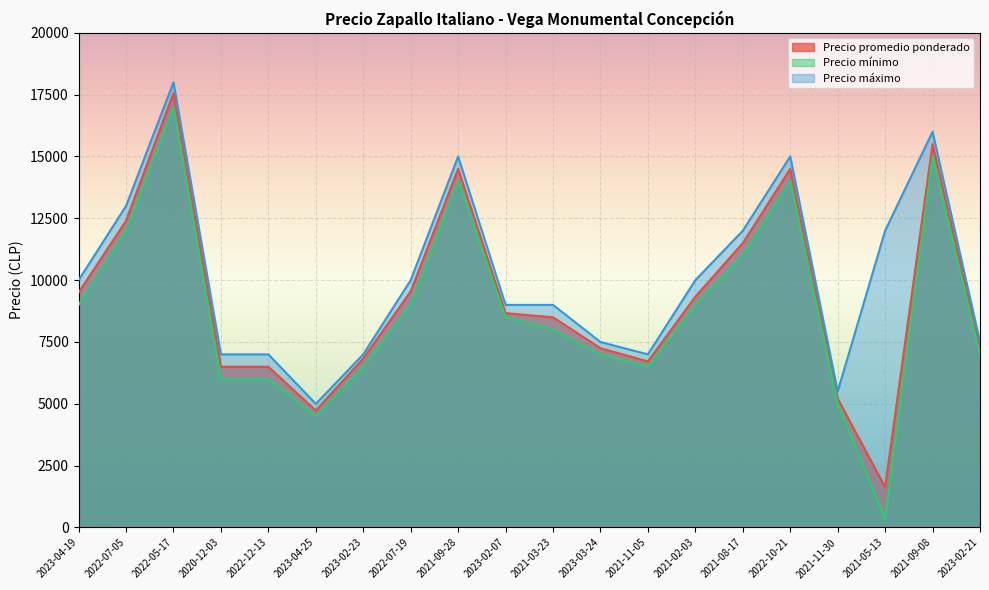

True or false: Precio máximo has more than 0 points higher than both neighbors.

True